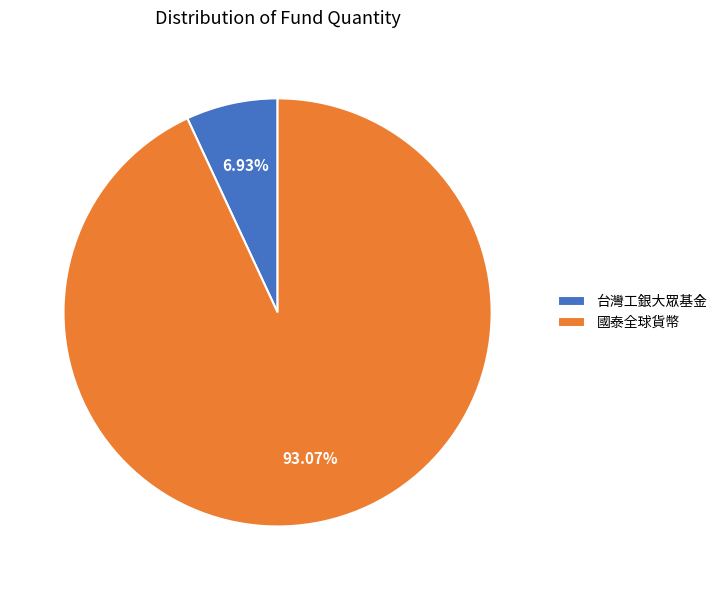

Which category has the biggest portion of the pie?

國泰全球貨幣